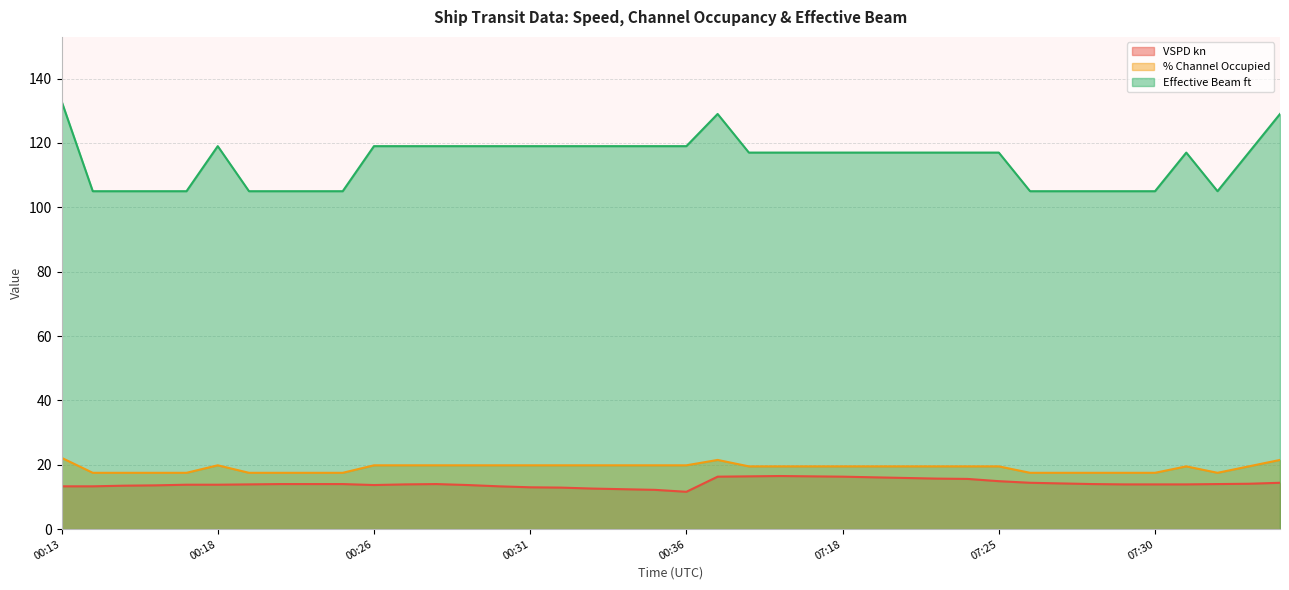

At which label does Effective Beam ft reach its peak?

00:13